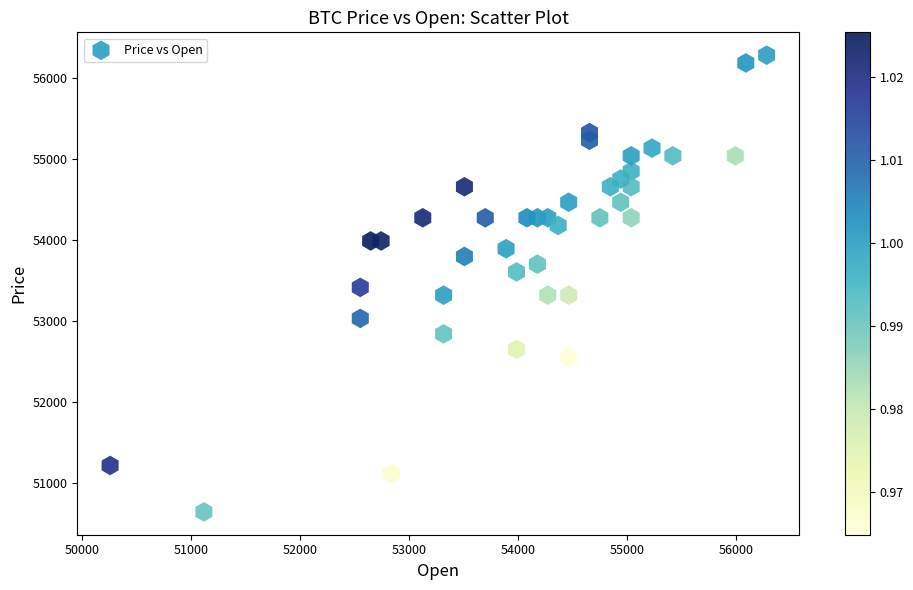

What is the range of Y values (max minus min)?

5637